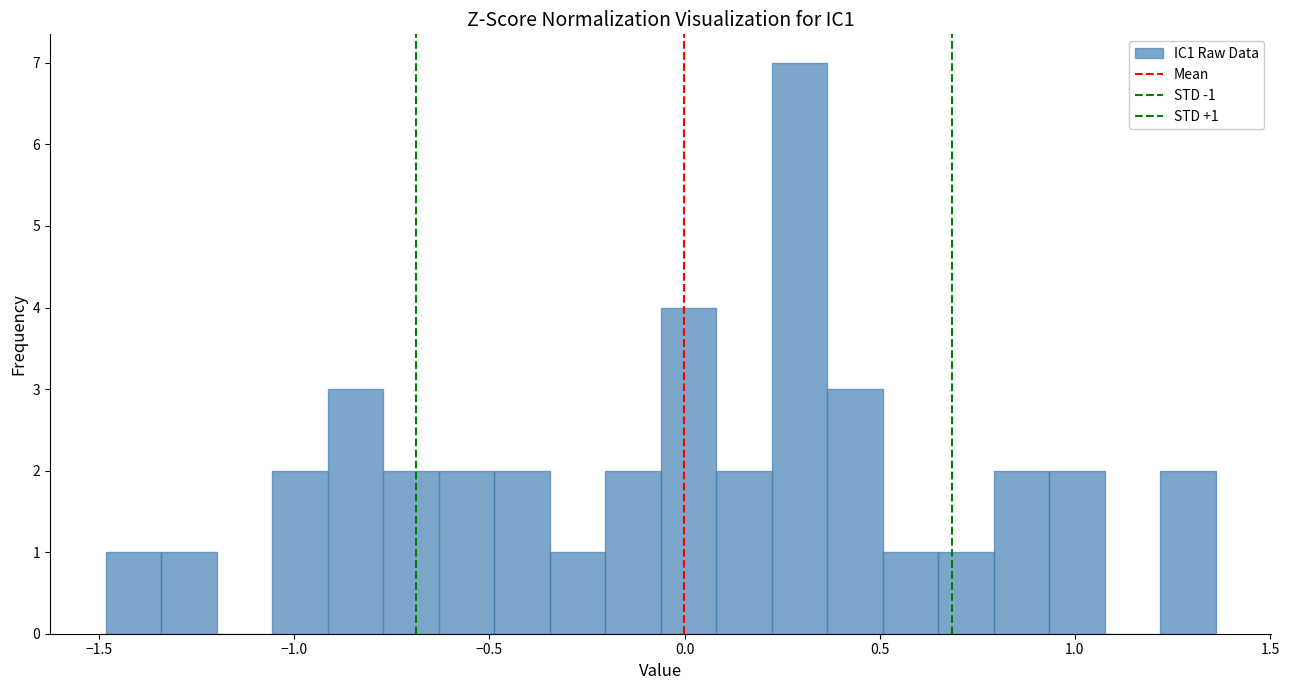

Read against the x-axis, roughly where is the centre of the tallest bar?

0.30